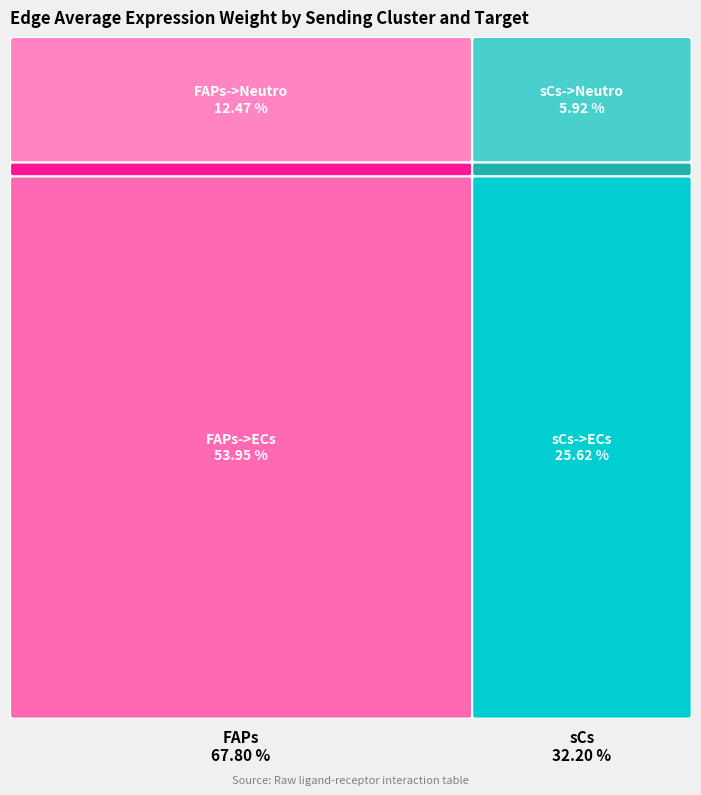

Is it true that FAPs->Neutro is 1% of the pie?

False